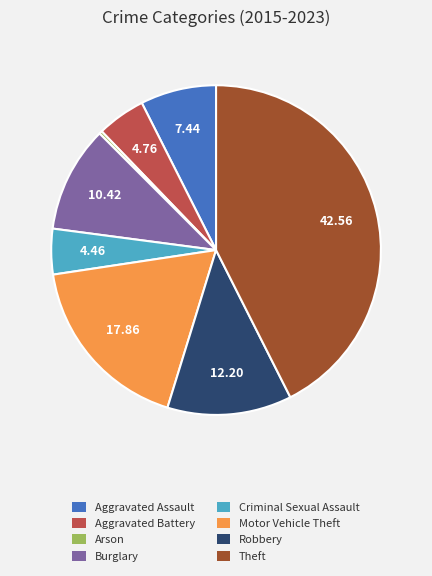

Is Burglary the majority of the pie?

No